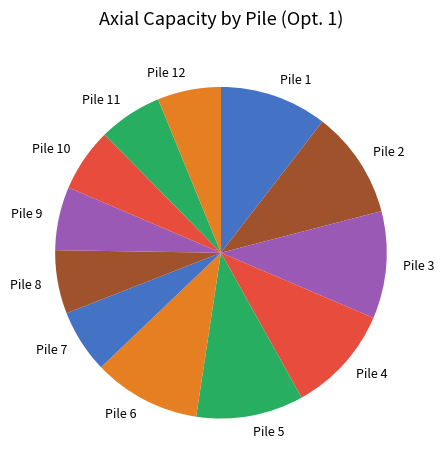

Count the number of slices in the pie.

12